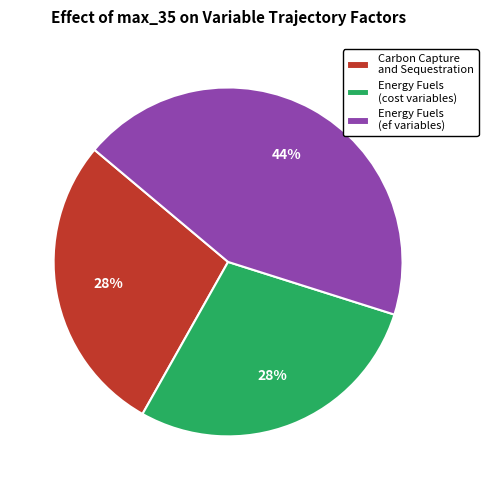

Is it true that Energy Fuels (cost variables) is 15% of the pie?

False